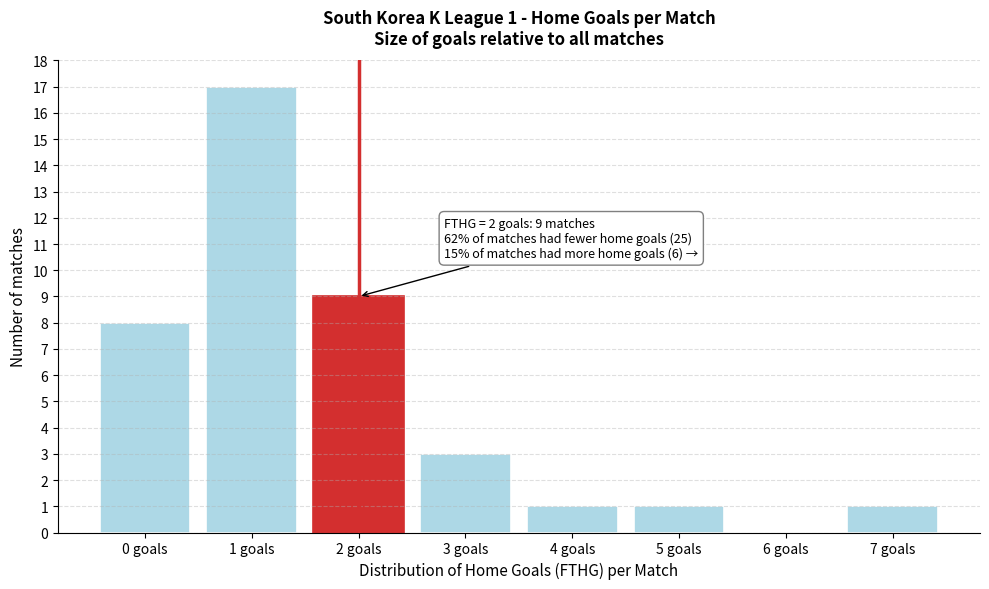

Reading left to right, what are all the values shown in this chart?

0 goals=8	1 goals=17	2 goals=9	3 goals=3	4 goals=1	5 goals=1	6 goals=0	7 goals=1